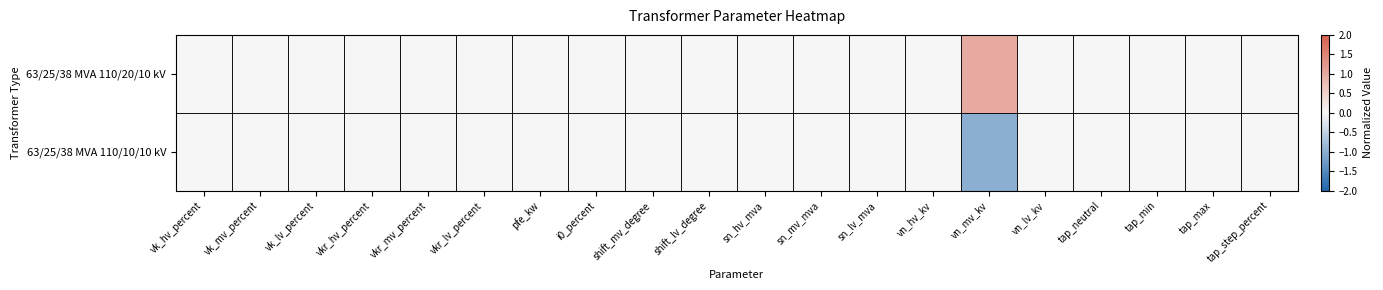

What is the greatest value displayed?

1